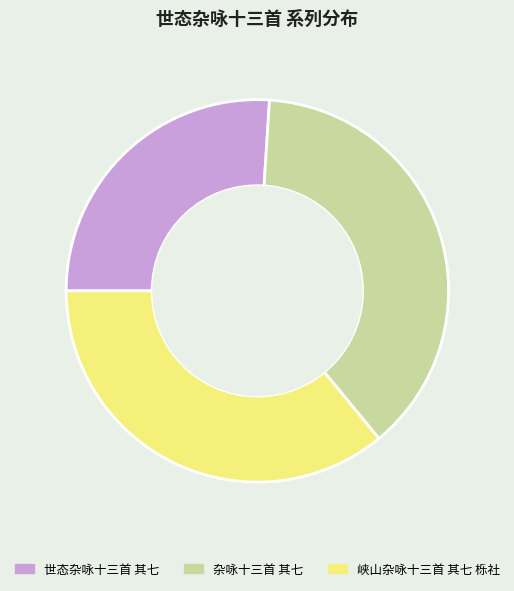

Which slice is the smallest?

世态杂咏十三首 其七